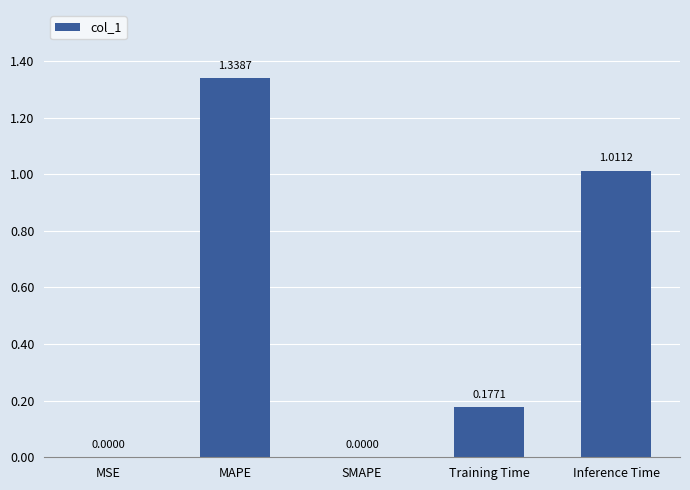

Which label corresponds to the largest value in the chart?

MAPE